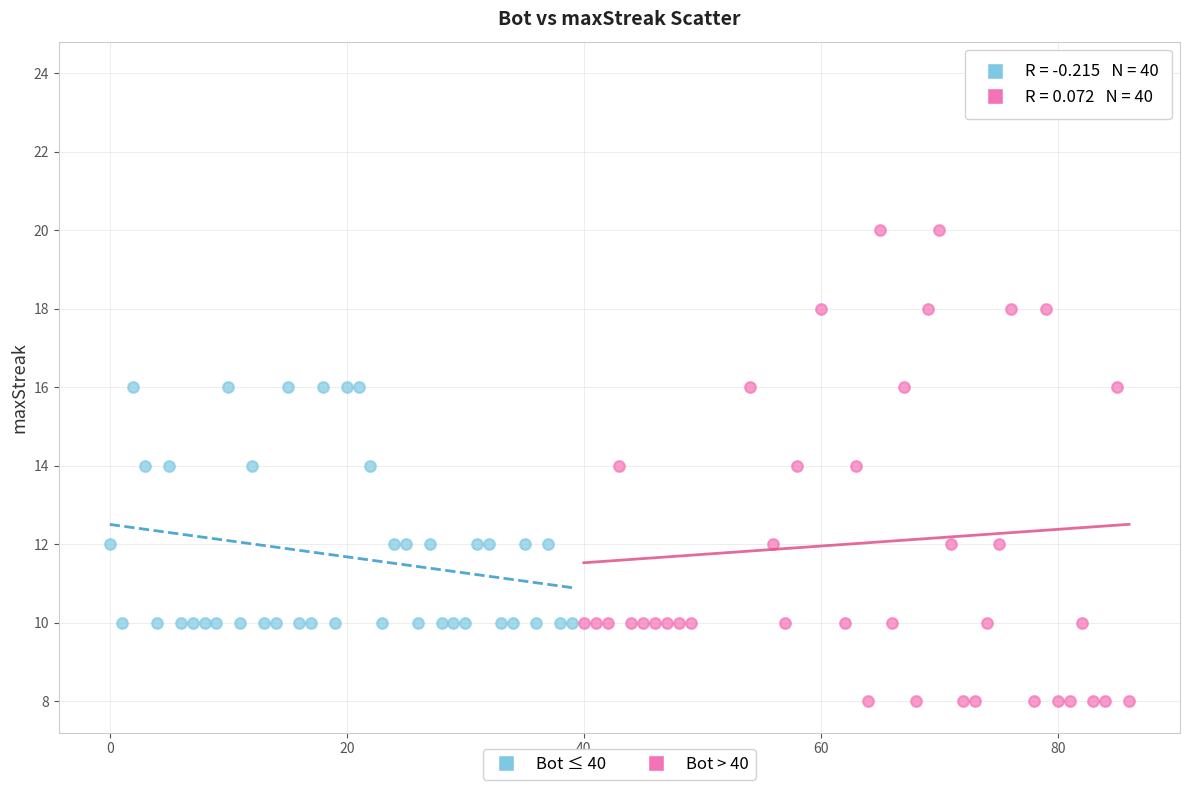

Which series contains the highest Y value?

Bot > 40